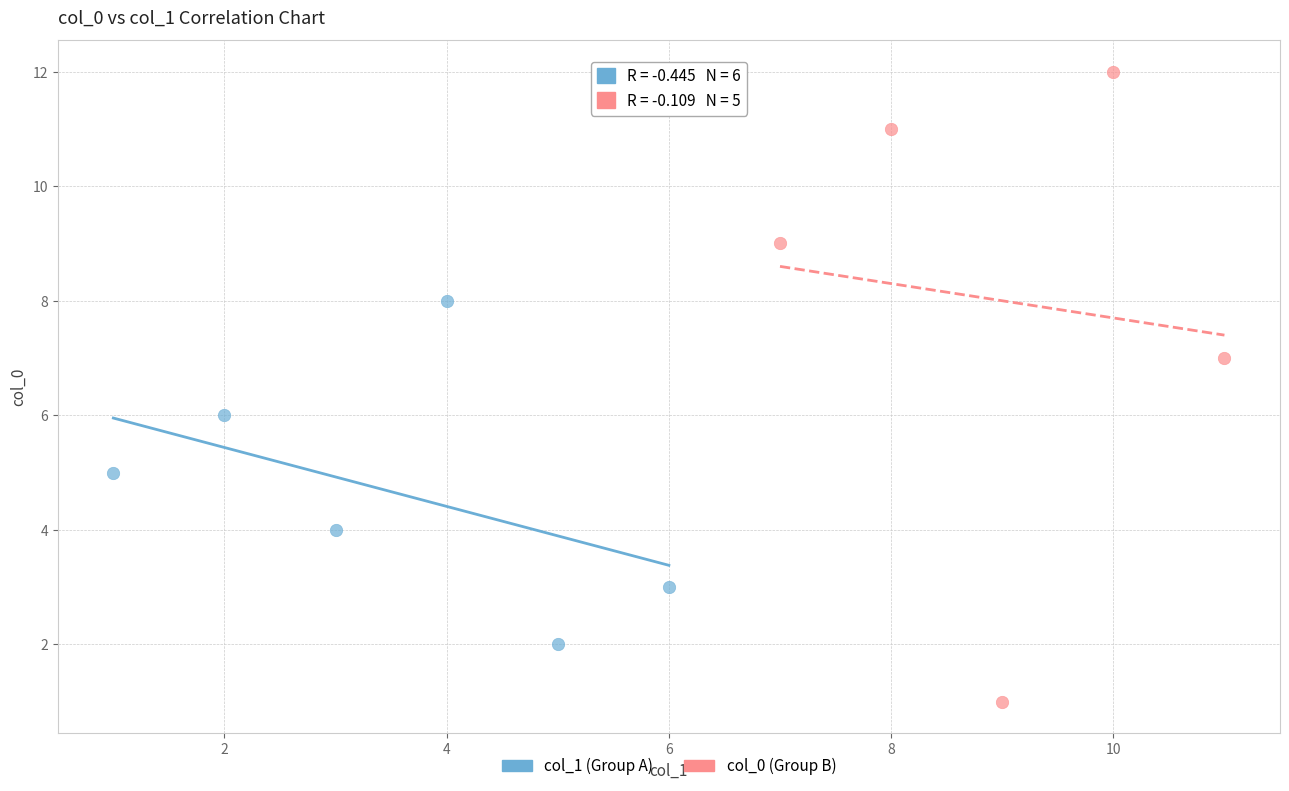

Which series has the widest spread of Y values?

col_0 (Group B)